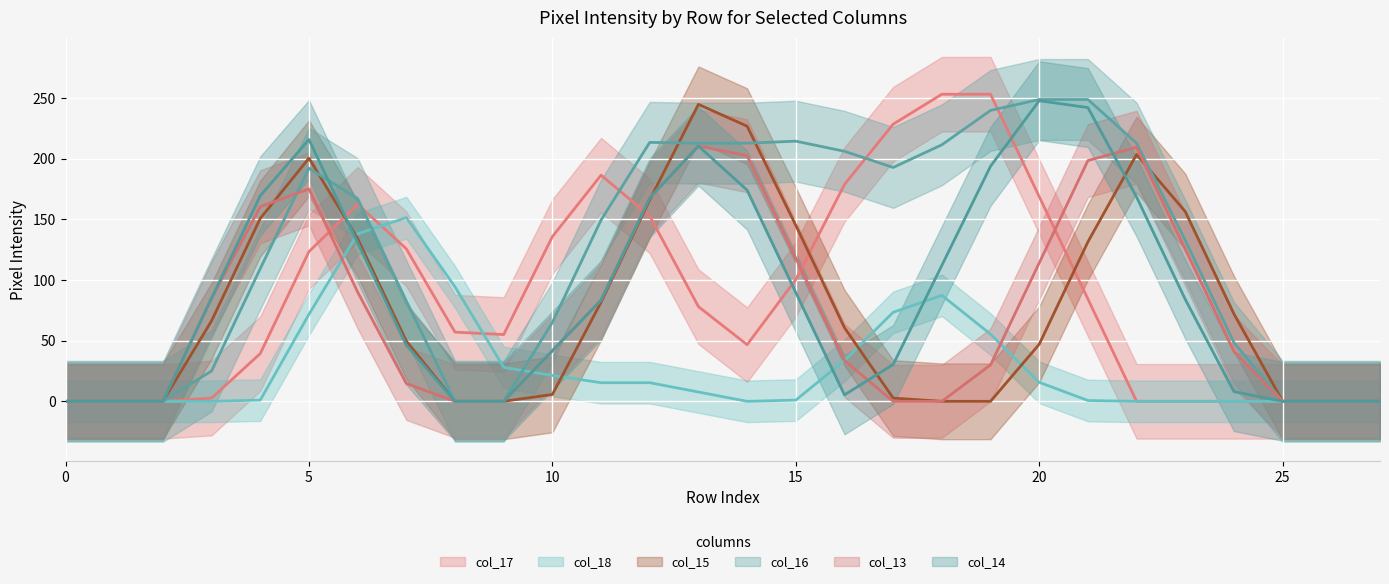

What is the sum of all col_17 values?

2431